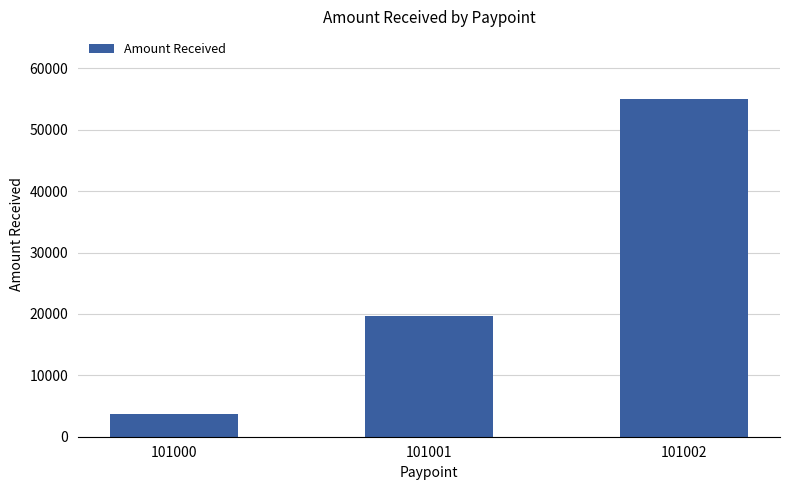

What is the change in value from 101001 to 101002?

+35324.2